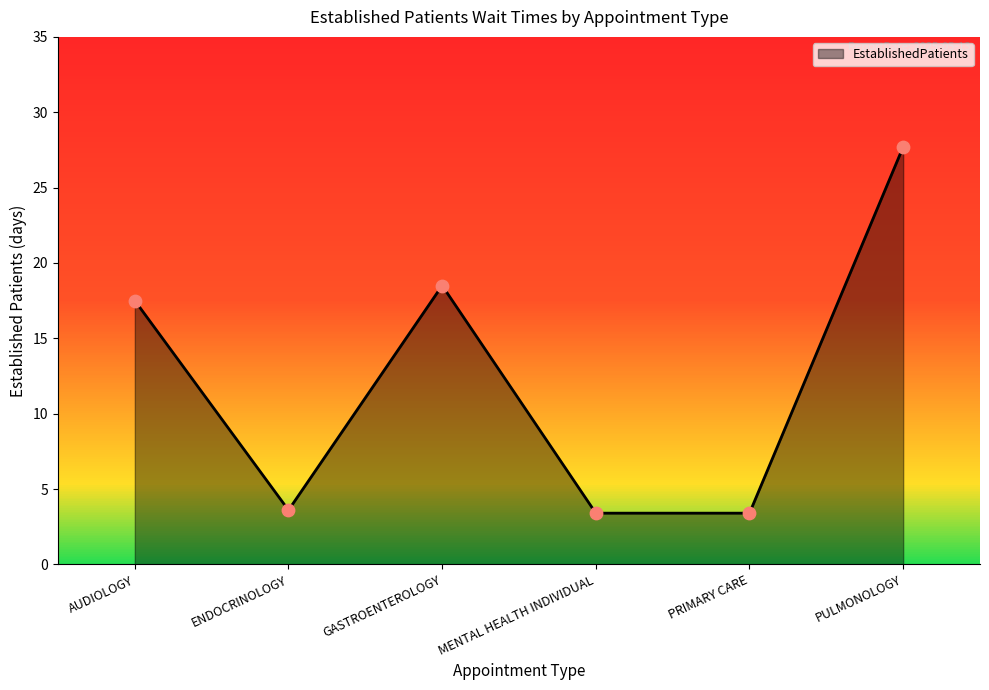

What is the ratio of the value at PULMONOLOGY to the value at PRIMARY CARE?

8.1